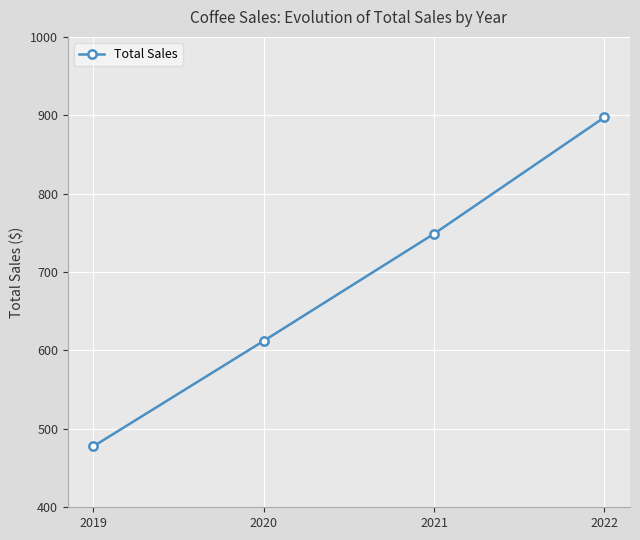

What is the difference between the values at 2019 and 2020?

134.5